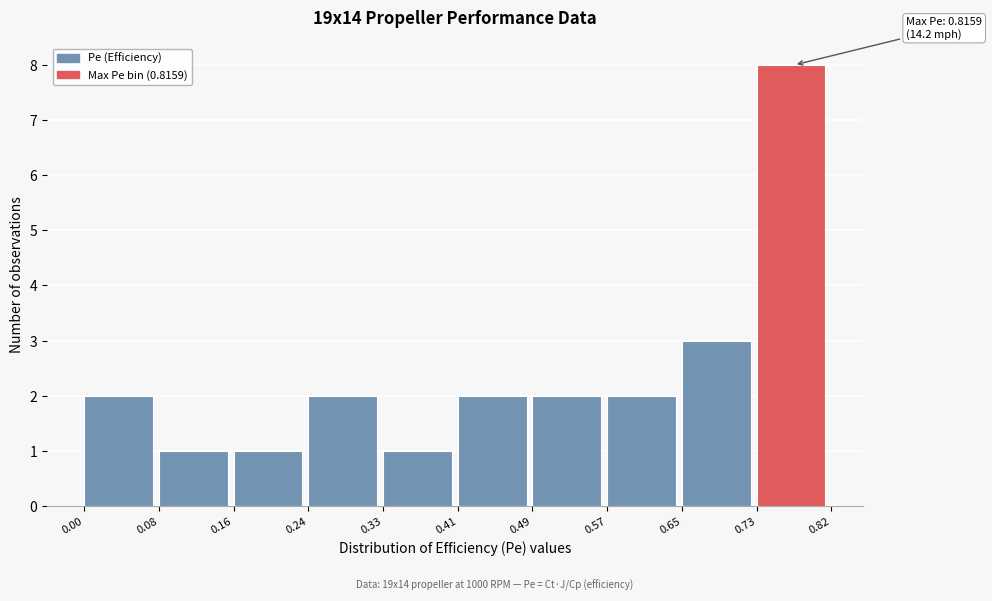

Over which range of the x-axis is the bar tallest?

0.73 to 0.82